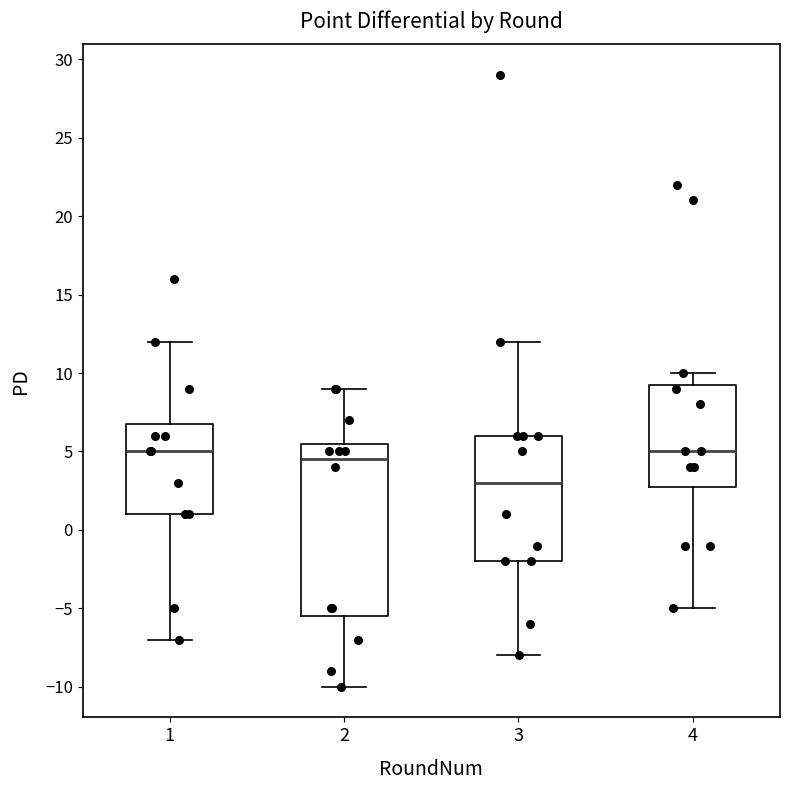

Reading left to right, read every box against the y-axis: the position of its median line, the range the box covers, and the ends of its whiskers. The values are not printed on the chart, so give them approximately, as read against the axis.

1: median 5.0, box 1.0 to 7.0, whiskers -7.0 to 12.0
2: median 4.5, box -5.5 to 5.5, whiskers -10.0 to 9.0
3: median 3.0, box -2.0 to 6.0, whiskers -8.0 to 12.0
4: median 5.0, box 3.0 to 9.5, whiskers -5.0 to 10.0